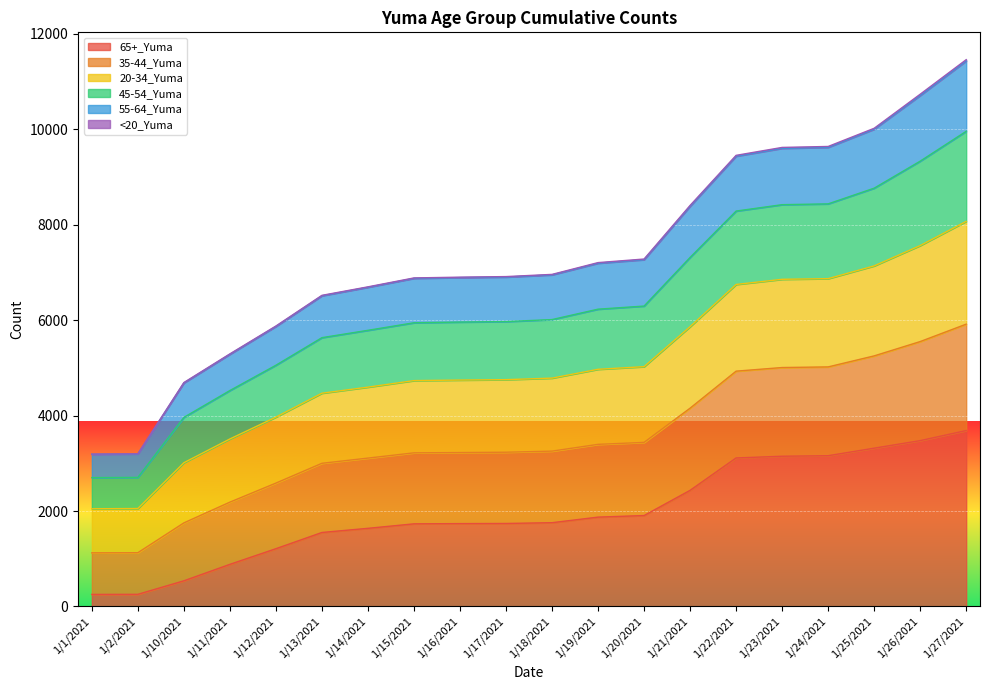

At which category is the sum across all series the highest?

1/27/2021